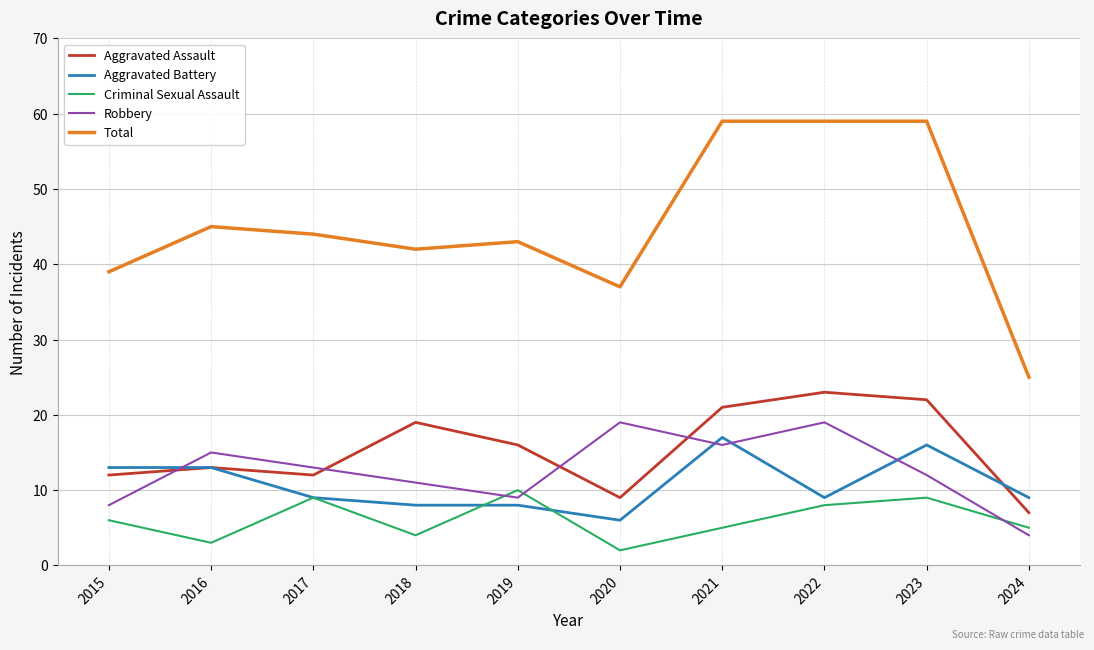

How many series are shown in this chart?

5